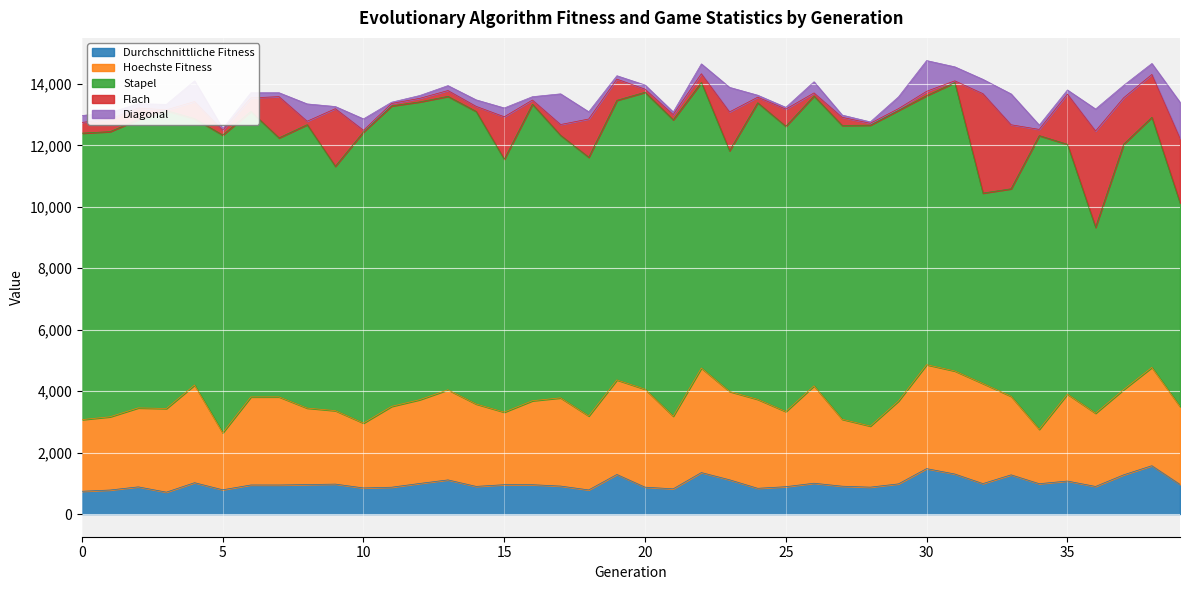

What is the spread (max minus min) of values at 32?

5732.0